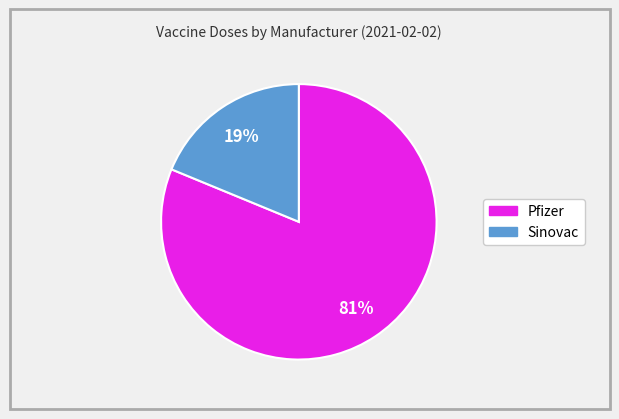

Is there a majority slice in this chart?

Yes